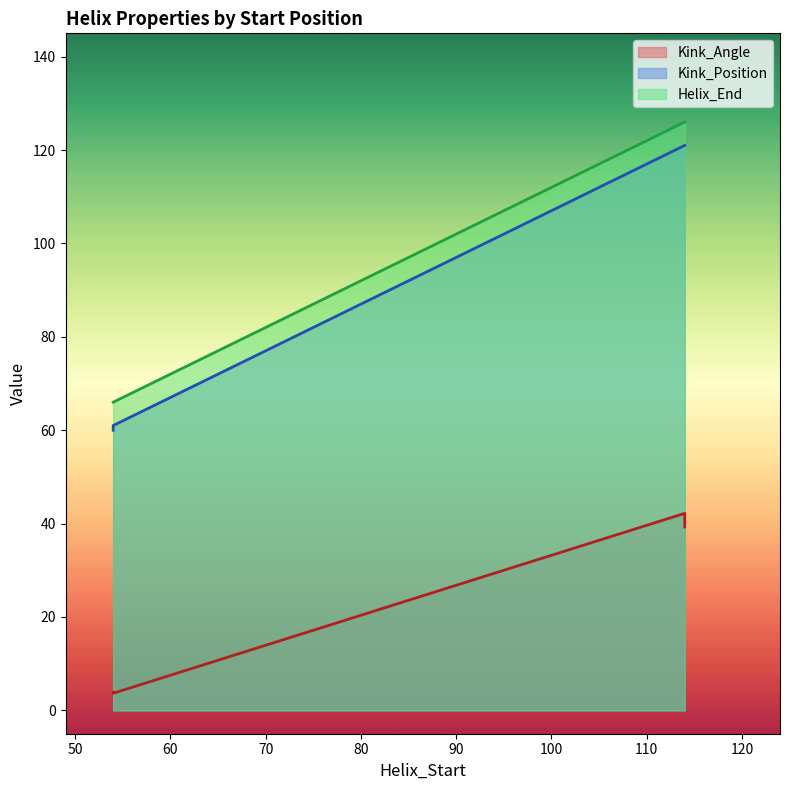

How many data points does each series have?

4